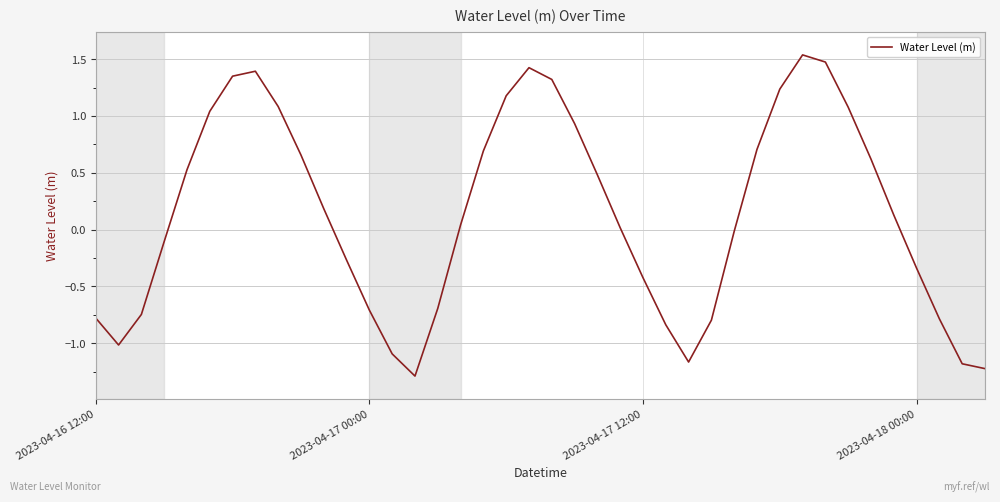

What is the difference between the maximum and minimum values?

2.8